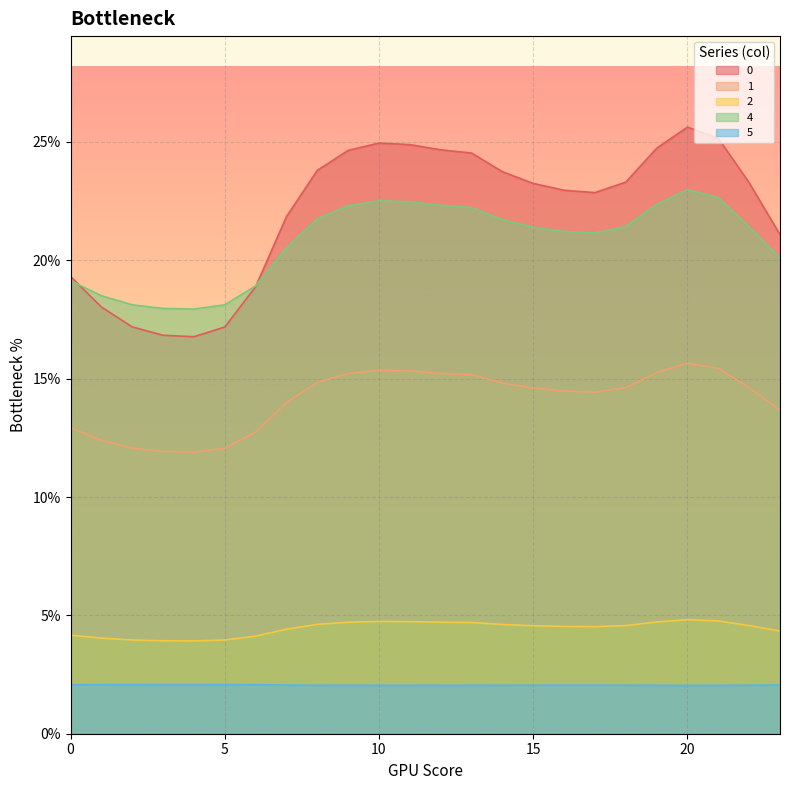

How many series are shown in this chart?

5